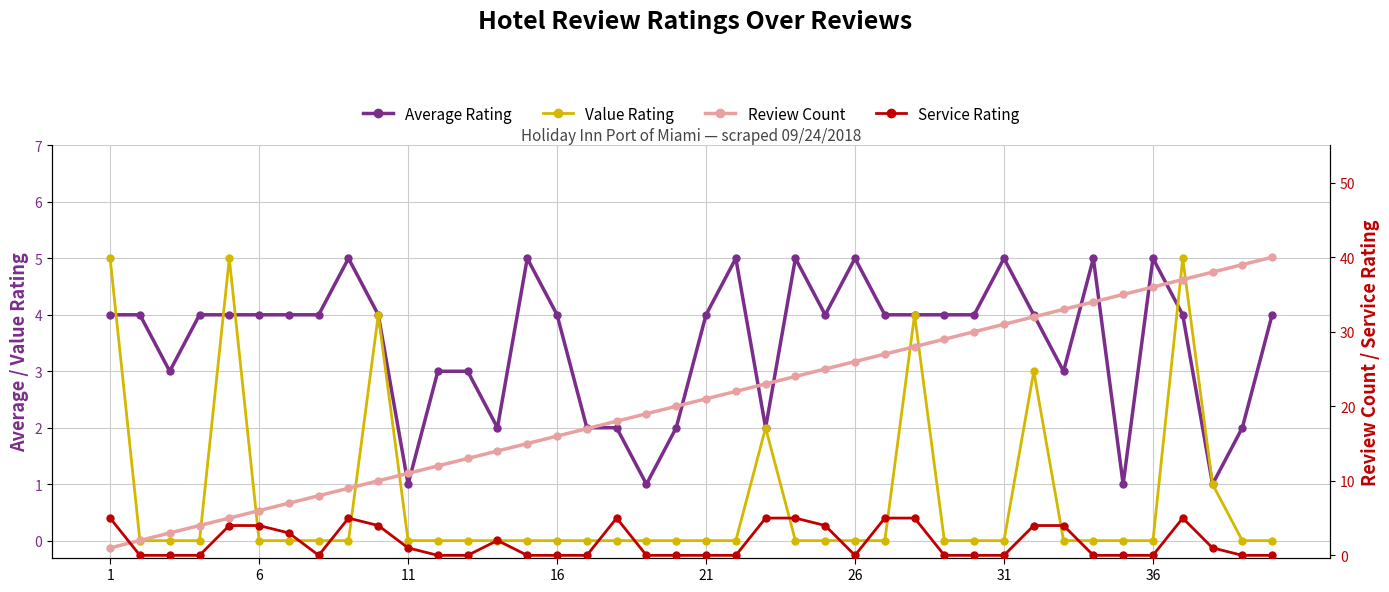

What are all the series names shown in the legend?

Average Rating, Value Rating, Review Count, Service Rating